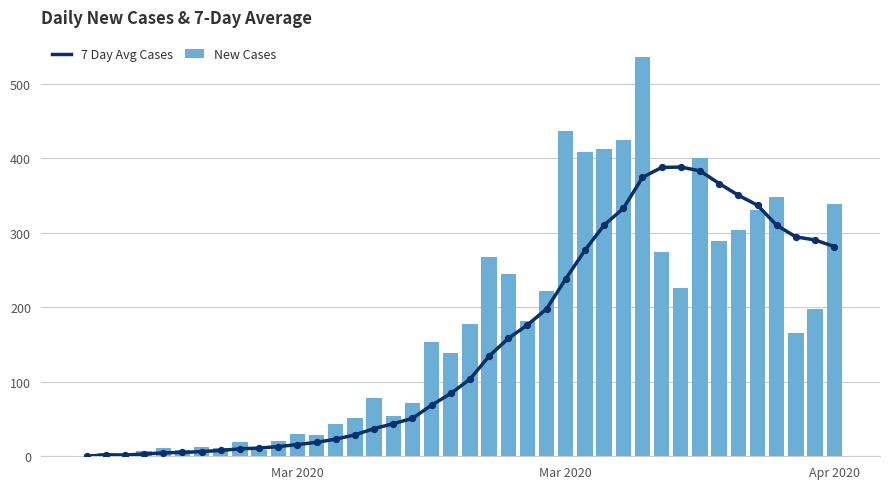

What is the total value across all series at Mar 2020?

45.7